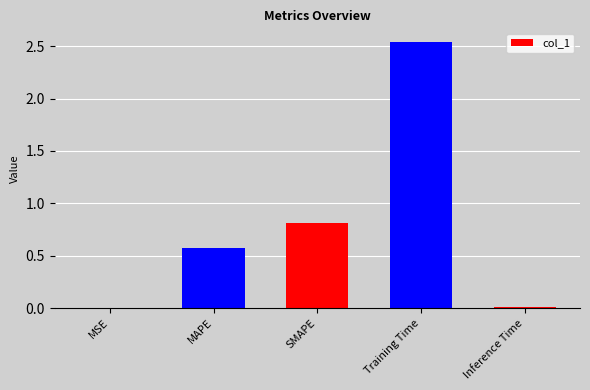

Which category has the highest value across all series?

Training Time